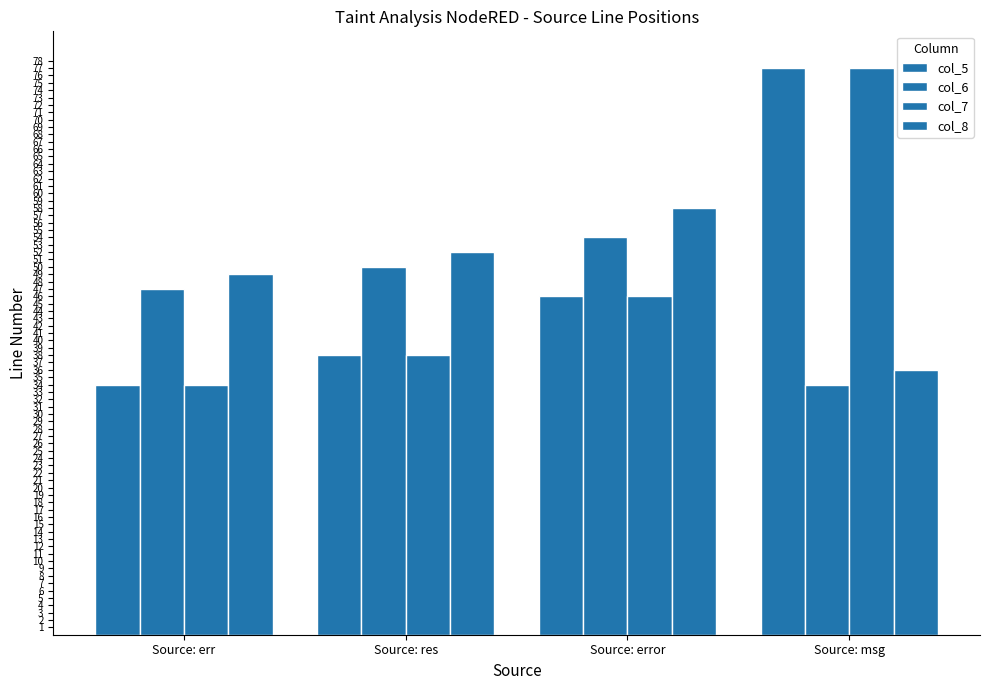

How many data points in col_7 are less than 46?

2